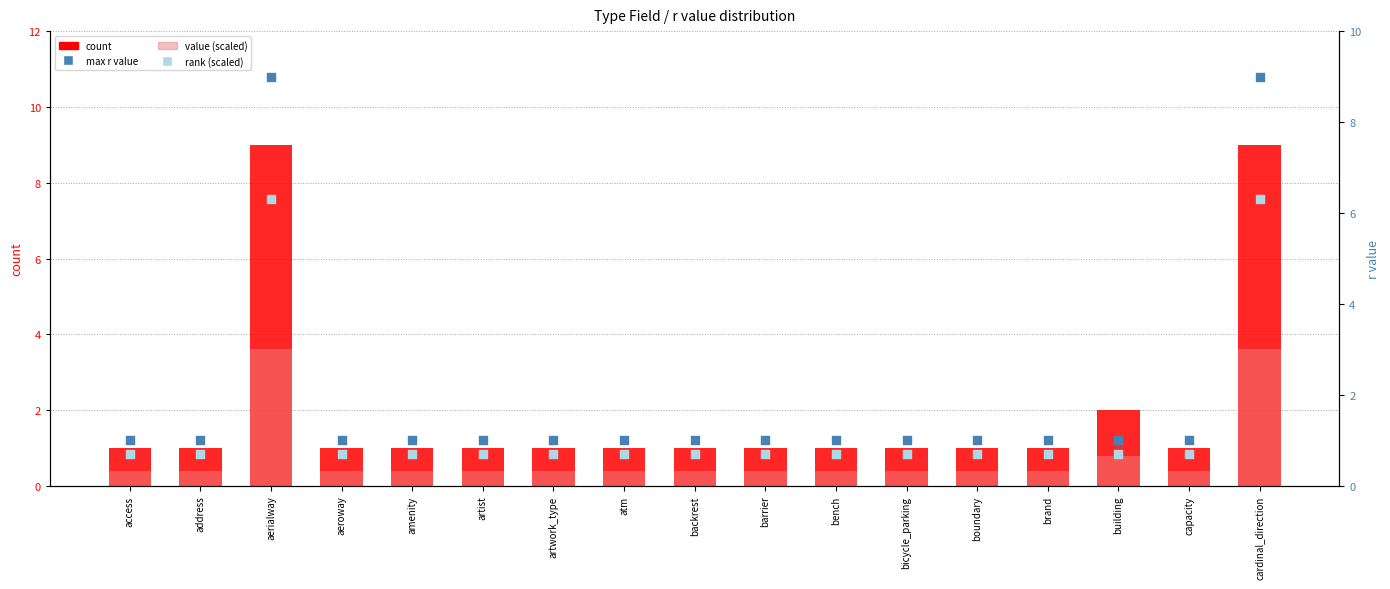

What are all the series names shown in the legend?

count, value (scaled), max r value, rank (scaled)